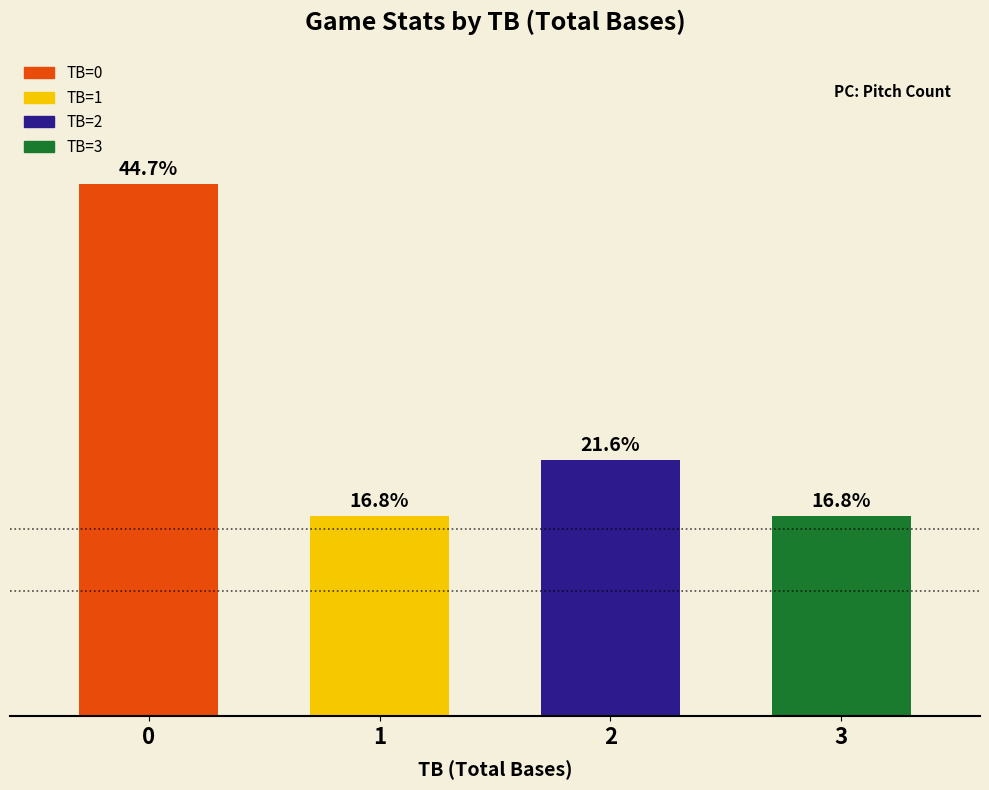

Which label corresponds to the smallest value in the chart?

1